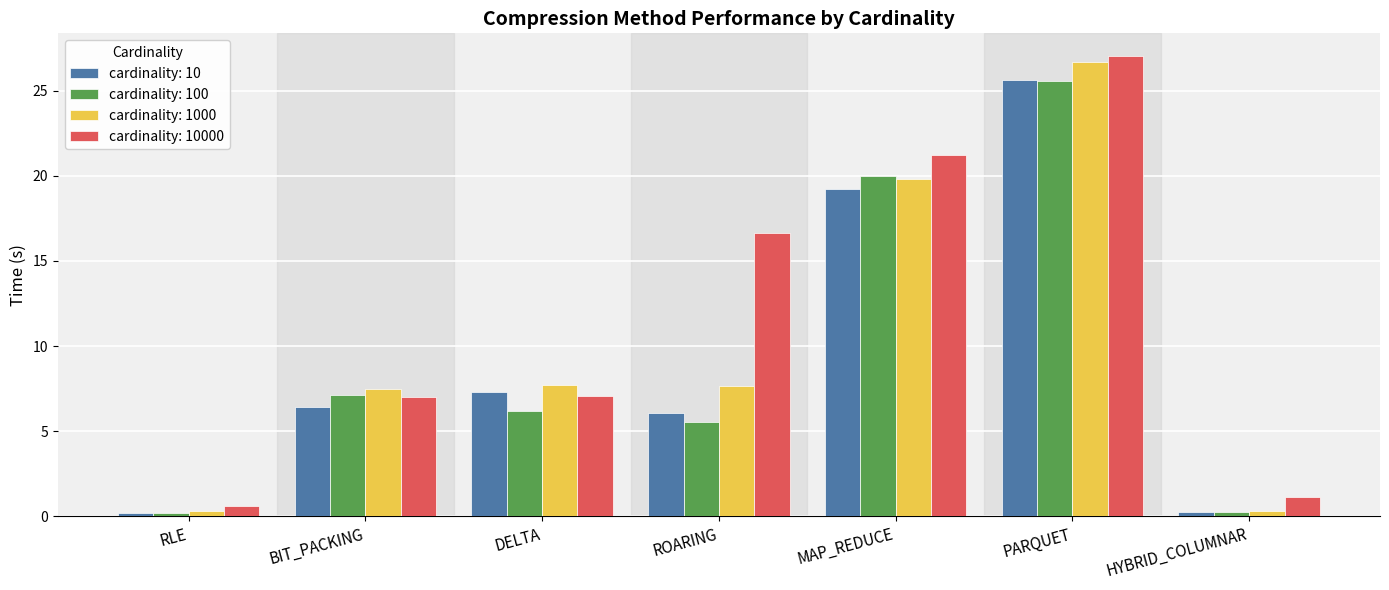

What is the difference between the second highest and minimum values in the cardinality: 10 series?

19.0